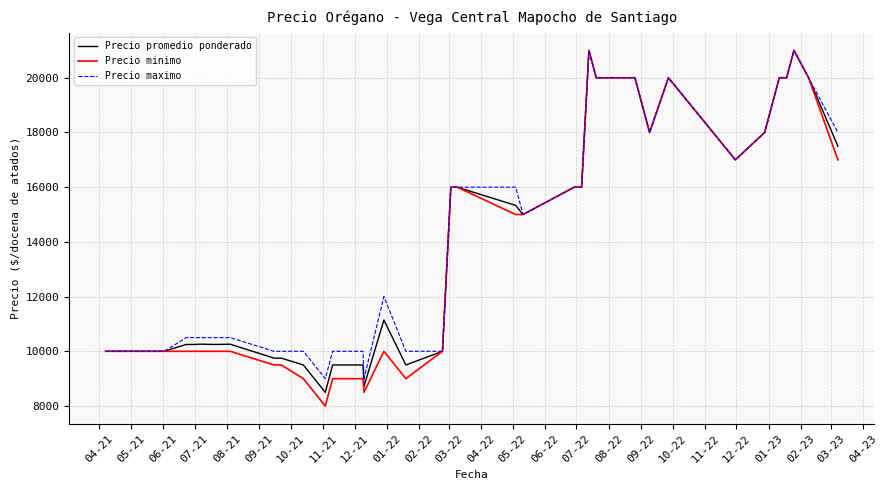

Is this an area chart (filled region under the line)?

No